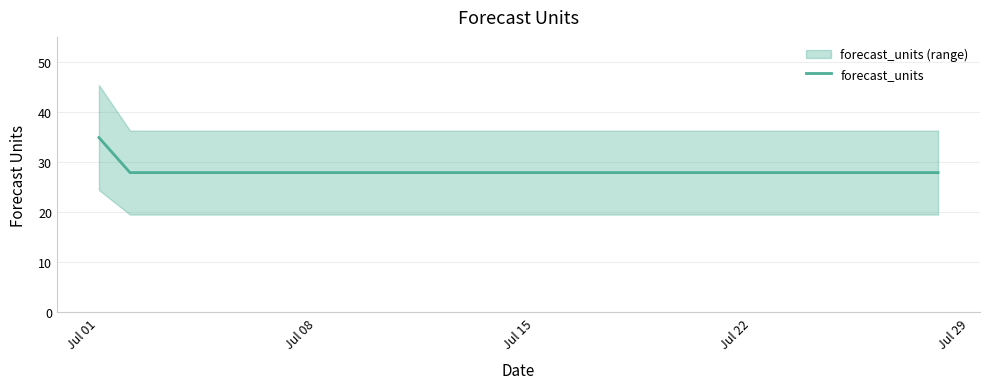

What is the maximum value shown in the chart?

34.9